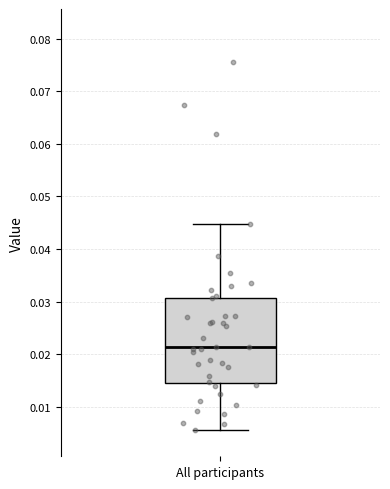

Where does the upper whisker of the box for All participants end on the y-axis? The values are not printed on the chart, so give them approximately, as read against the axis.

0.045